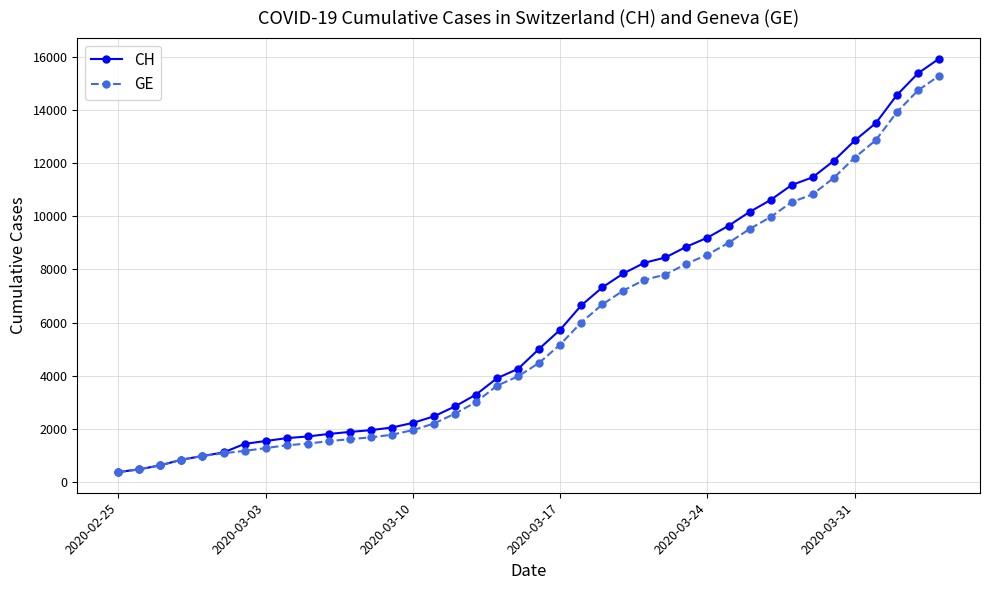

What is the minimum value shown in the chart?

375